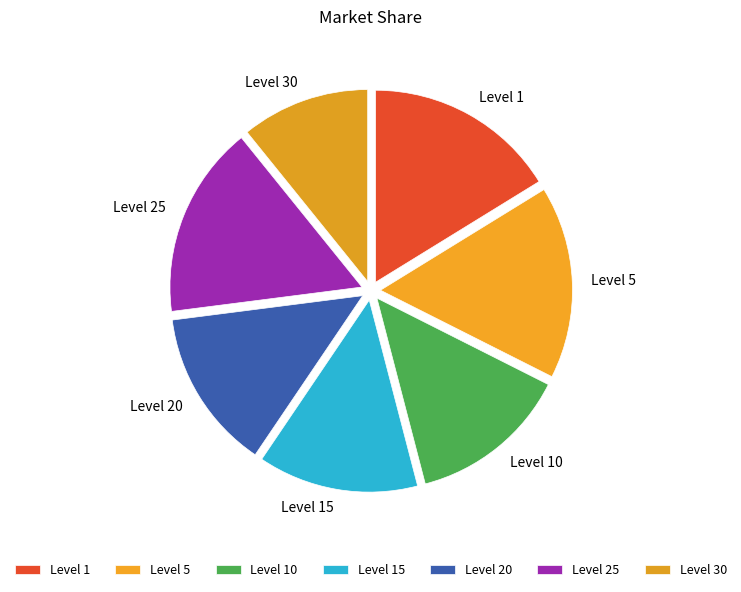

Does Level 10 represent more than half of the total?

No